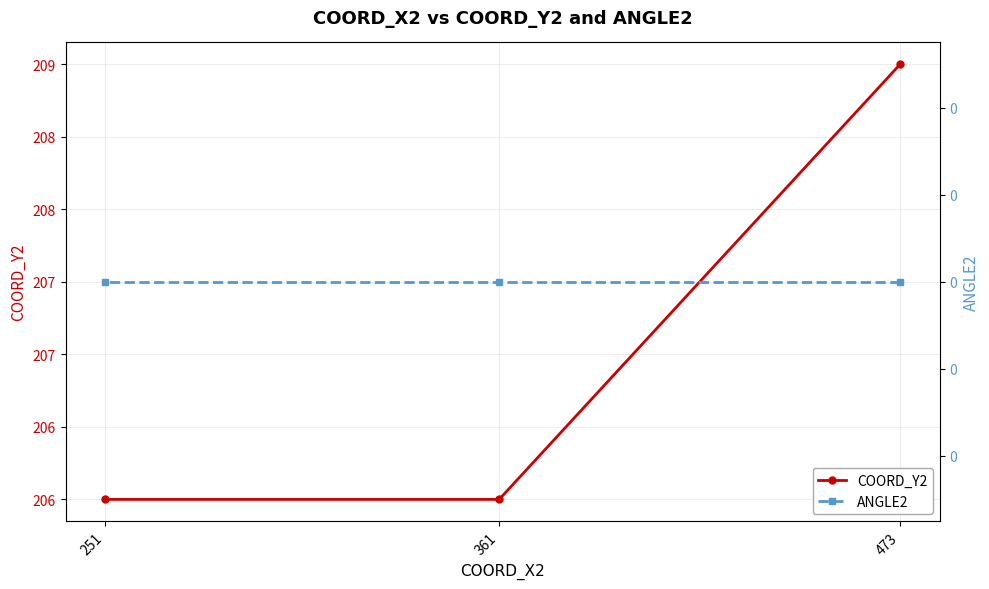

At which category is the sum across all series the highest?

473